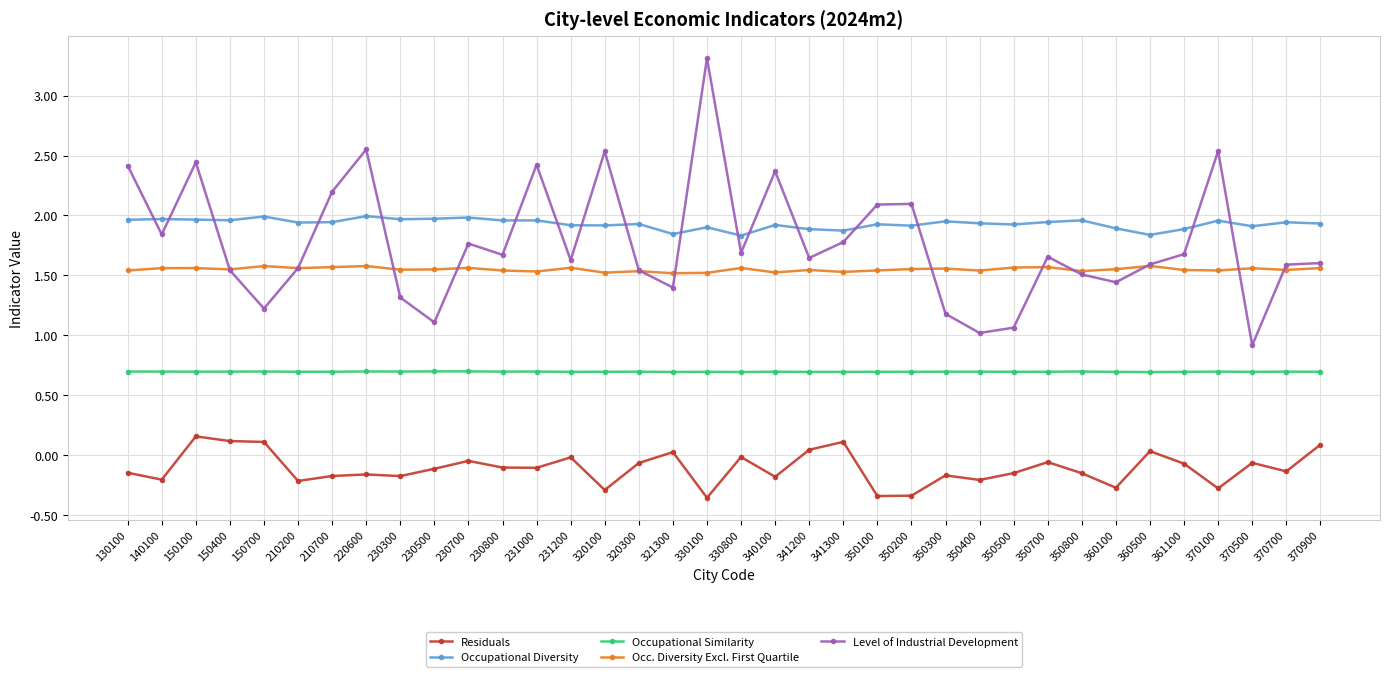

True or false: Occupational Diversity and Occ. Diversity Excl. First Quartile intersect in this chart.

False